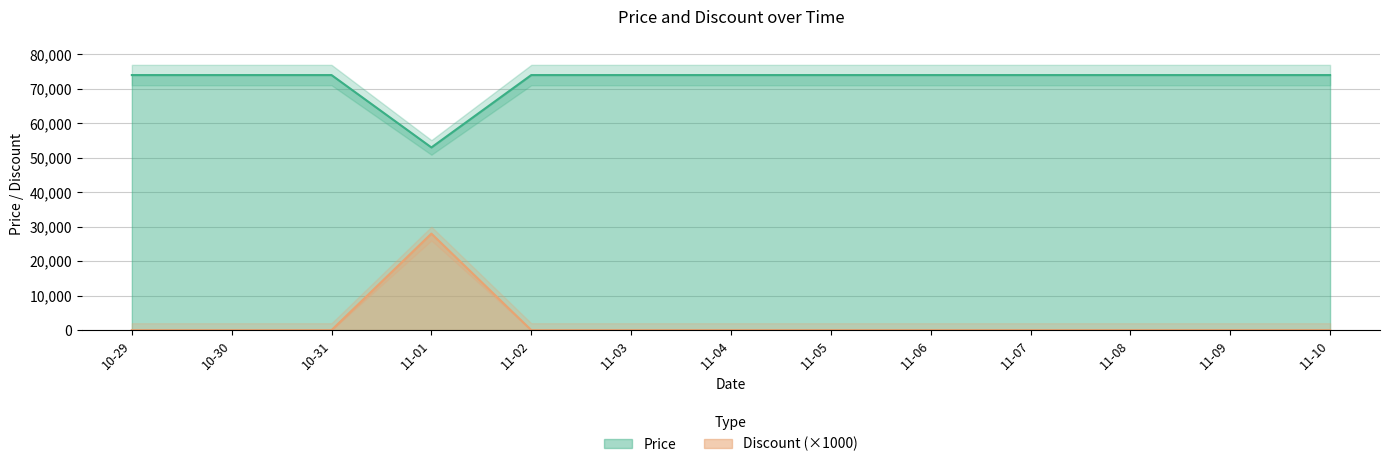

How many data points does each series have?

13